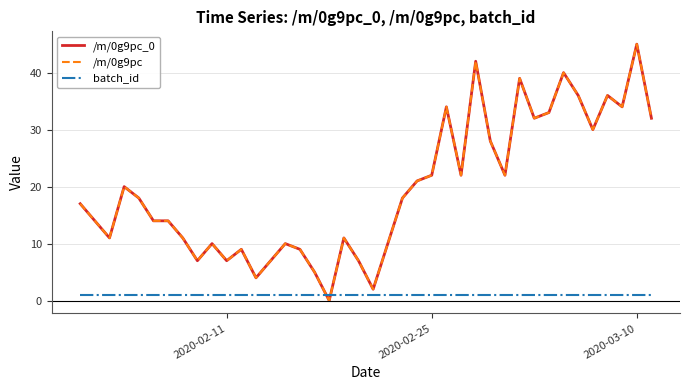

True or false: /m/0g9pc and /m/0g9pc_0 intersect in this chart.

False